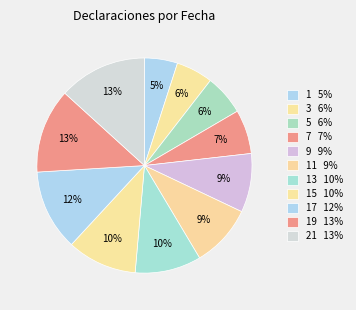

What is the largest slice in the pie chart?

21